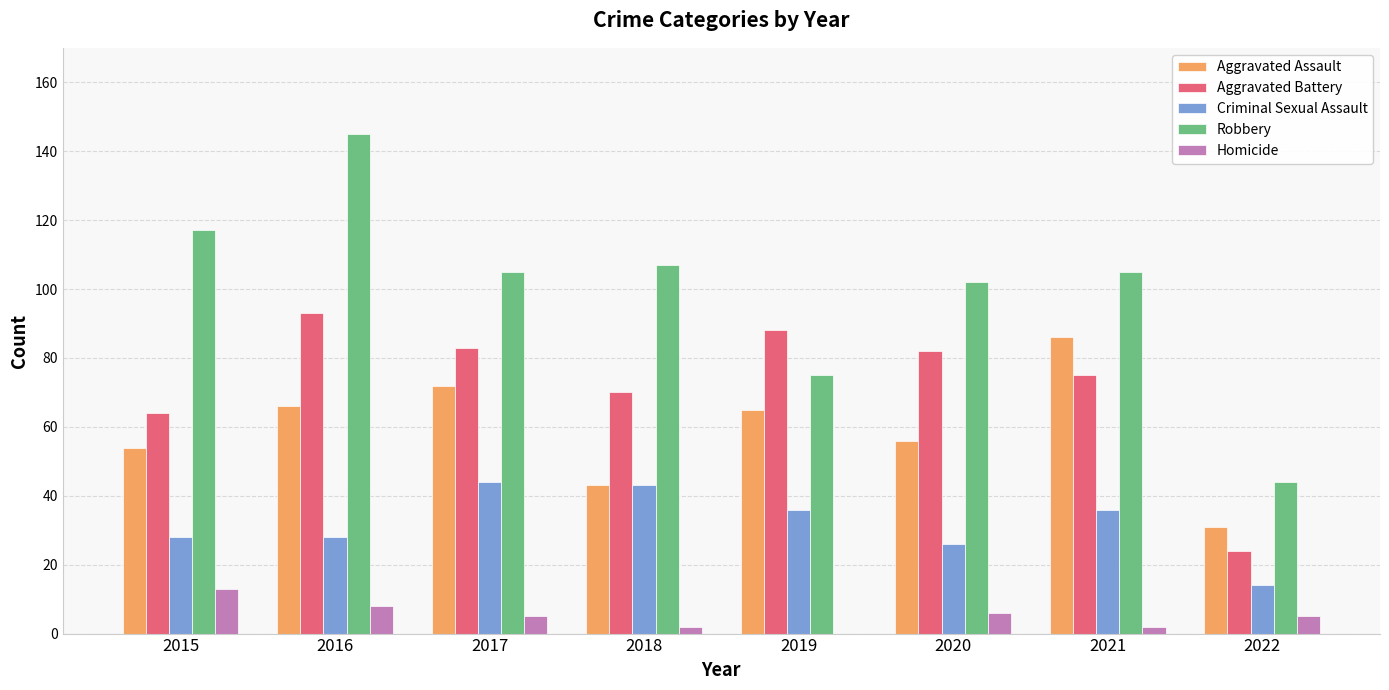

Is the value of Aggravated Battery at 2015 greater than the value of Homicide at 2021?

Yes